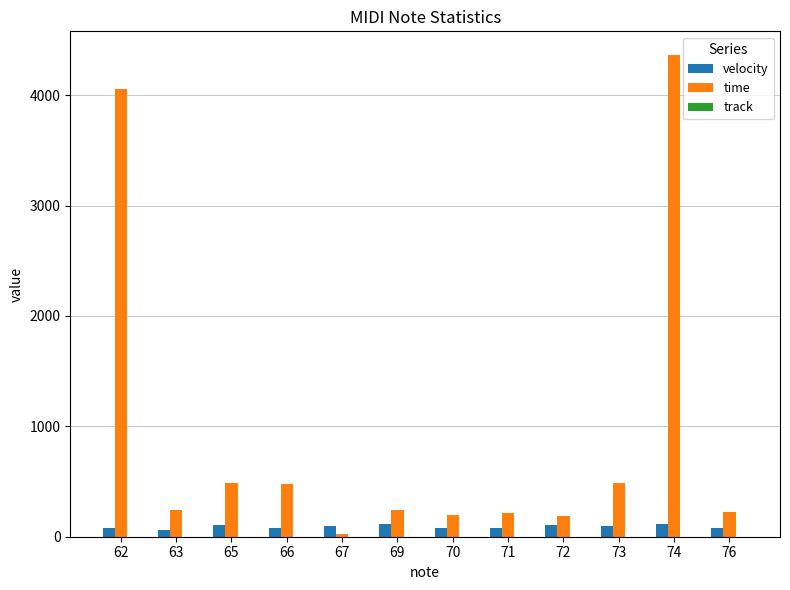

Which series has the widest spread of values?

time